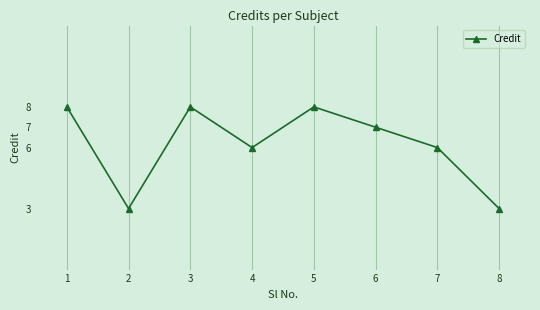

What is the ratio of the value at 6 to the value at 8?

2.3